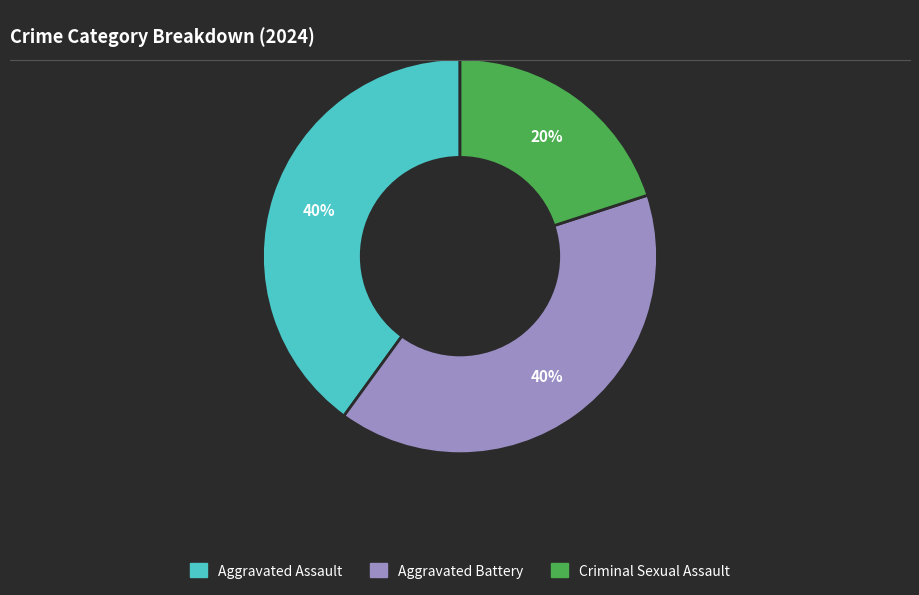

Is there a majority slice in this chart?

No